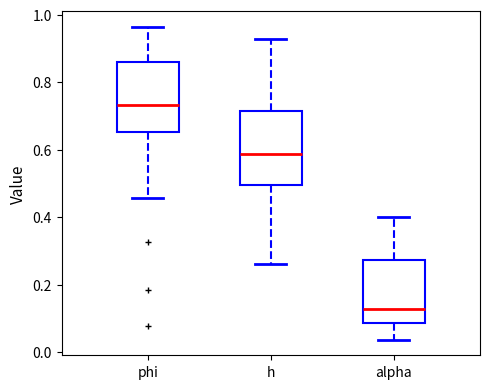

Reading left to right, read every box against the y-axis: the position of its median line, the range the box covers, and the ends of its whiskers. The values are not printed on the chart, so give them approximately, as read against the axis.

phi: median 0.74, box 0.66 to 0.86, whiskers 0.46 to 0.96
h: median 0.58, box 0.50 to 0.72, whiskers 0.26 to 0.92
alpha: median 0.12, box 0.08 to 0.28, whiskers 0.04 to 0.40